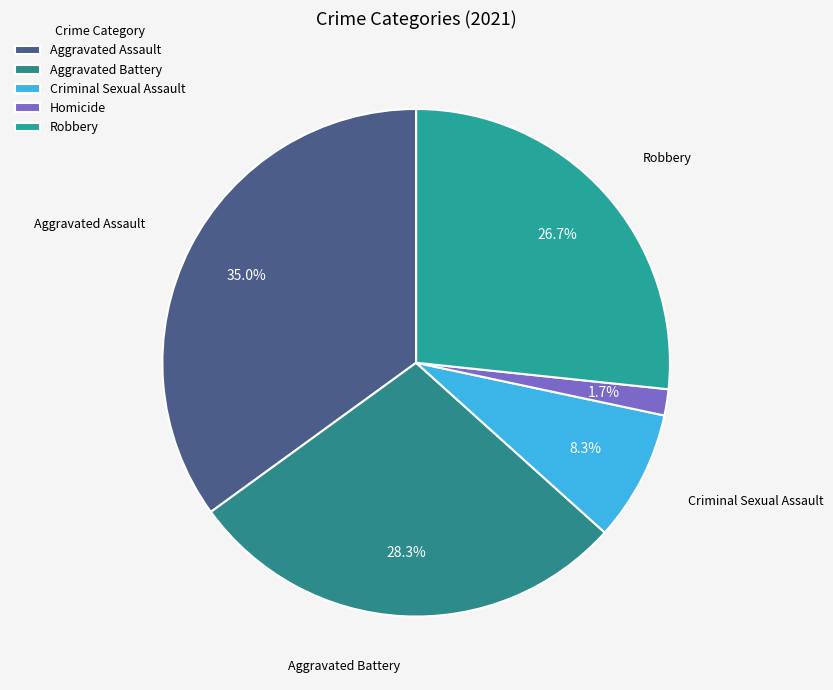

How many segments does this pie chart have?

5